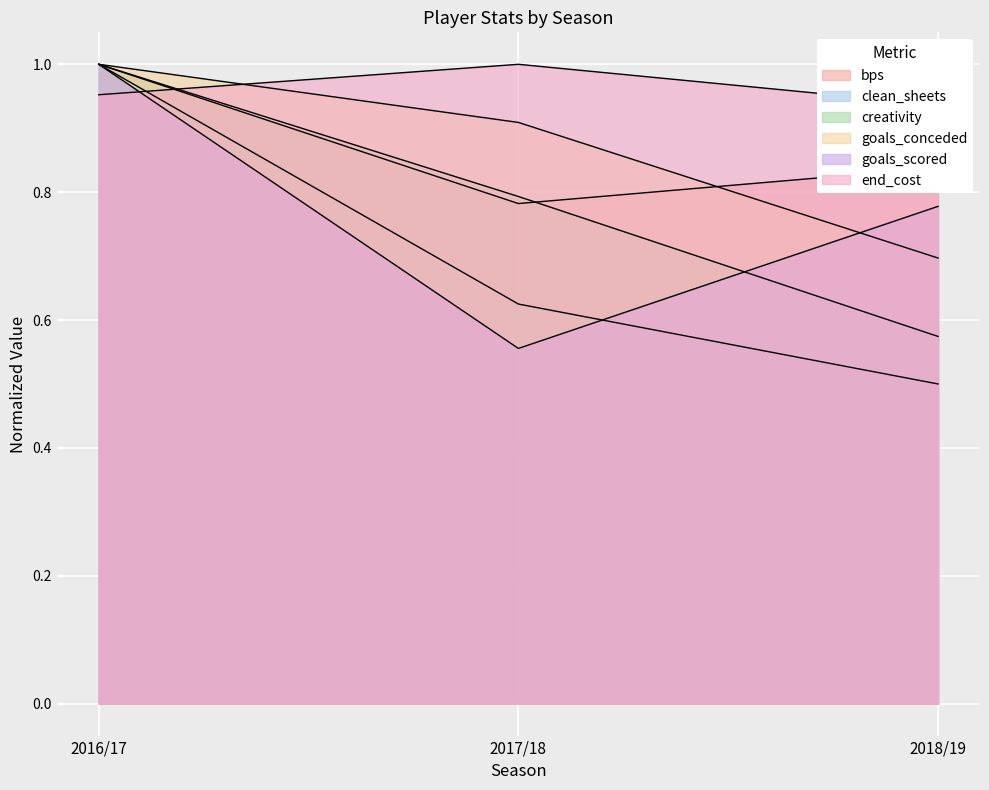

Between 2017/18 and 2018/19, which is larger?

2018/19